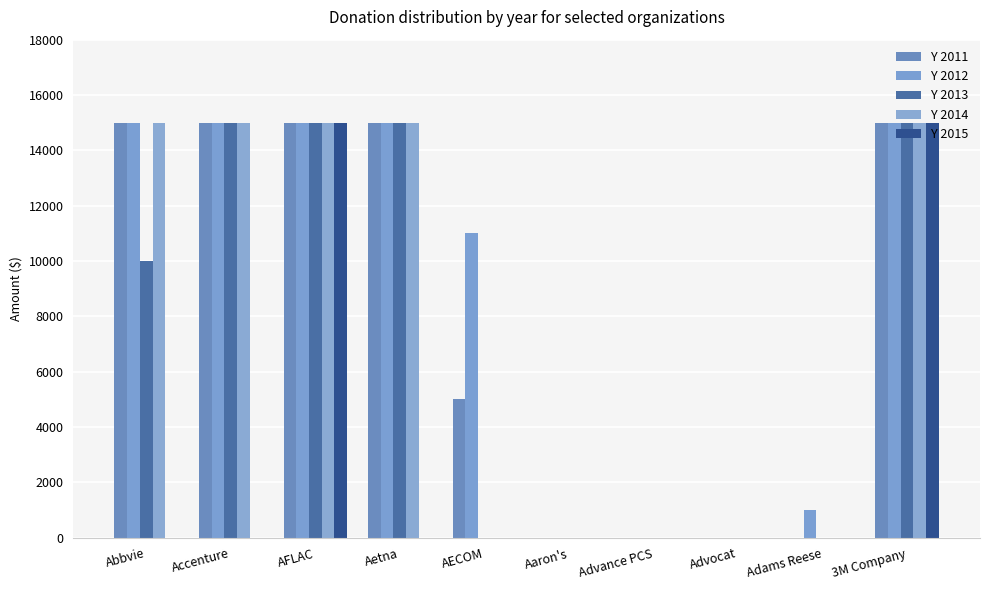

Which series has the largest total across all categories?

Y 2012